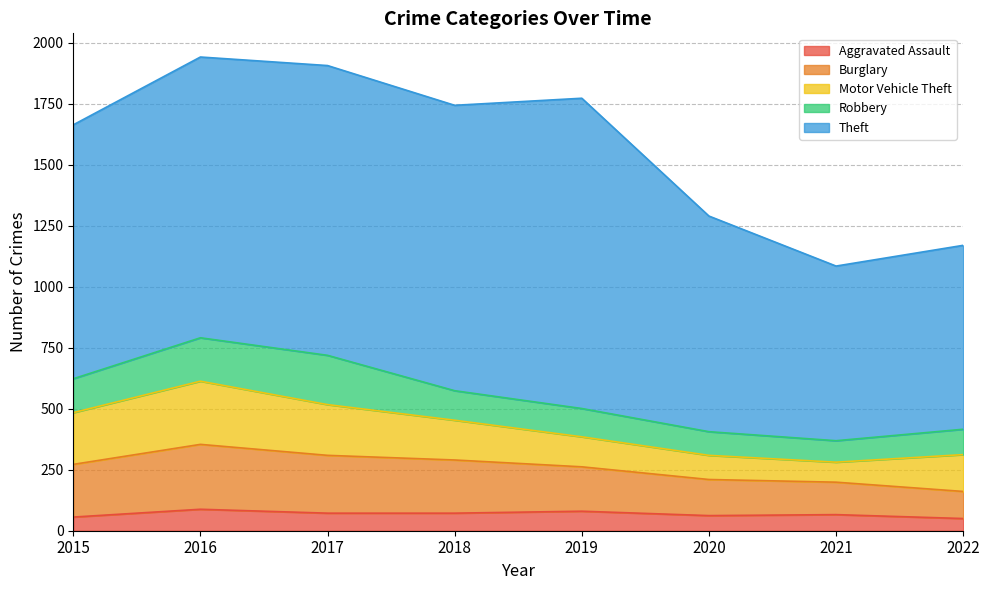

What is the minimum value for Aggravated Assault?

50